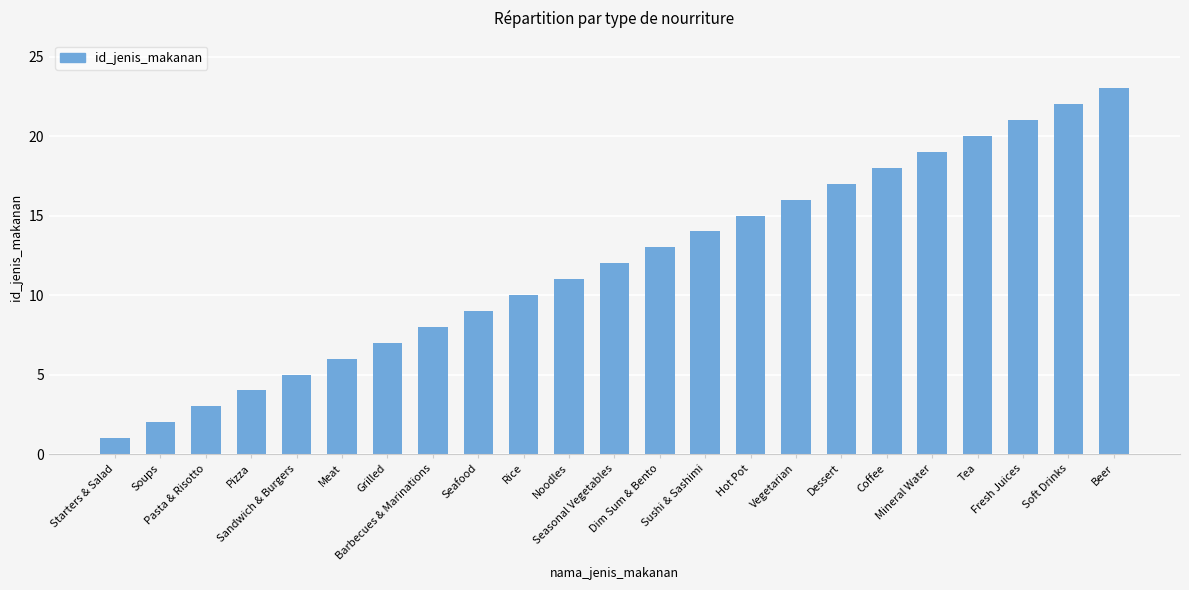

Which label corresponds to the smallest value in the chart?

Starters & Salad